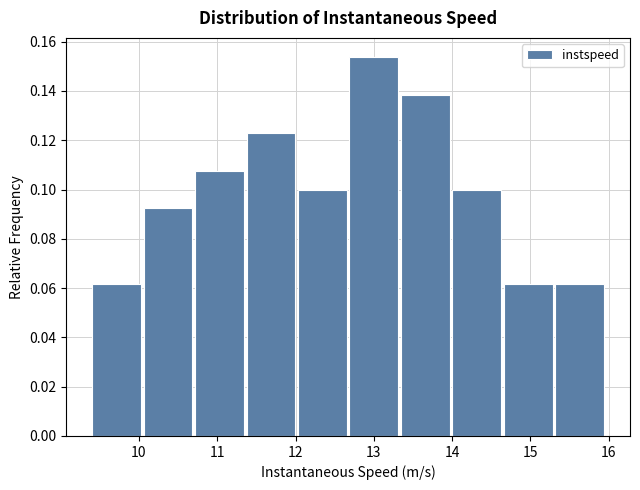

Reading left to right, transcribe this chart: for each bar, give the range it covers on the x-axis and its height. Neither the bar edges nor the heights are printed on the chart, so give them approximately, as read against the axes.

9.4 to 10.1: 0.062
10.1 to 10.7: 0.092
10.7 to 11.4: 0.108
11.4 to 12.0: 0.124
12.0 to 12.7: 0.100
12.7 to 13.3: 0.154
13.3 to 14.0: 0.138
14.0 to 14.7: 0.100
14.7 to 15.3: 0.062
15.3 to 16.0: 0.062